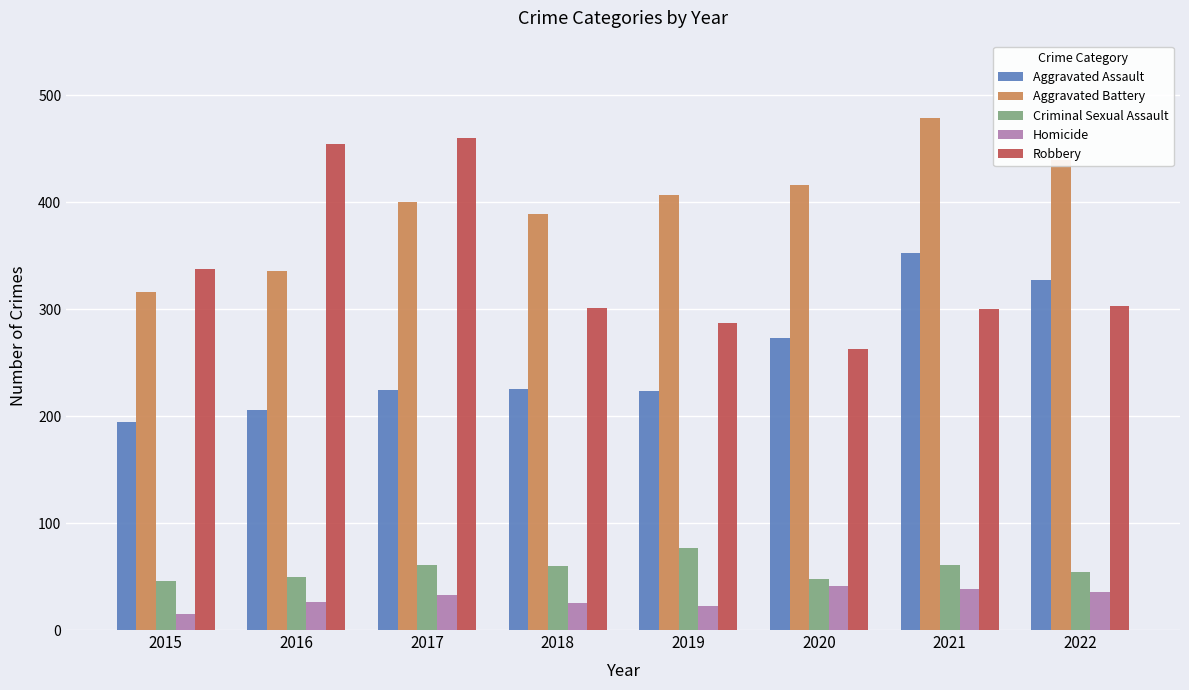

What are all the series names shown in the legend?

Aggravated Assault, Aggravated Battery, Criminal Sexual Assault, Homicide, Robbery